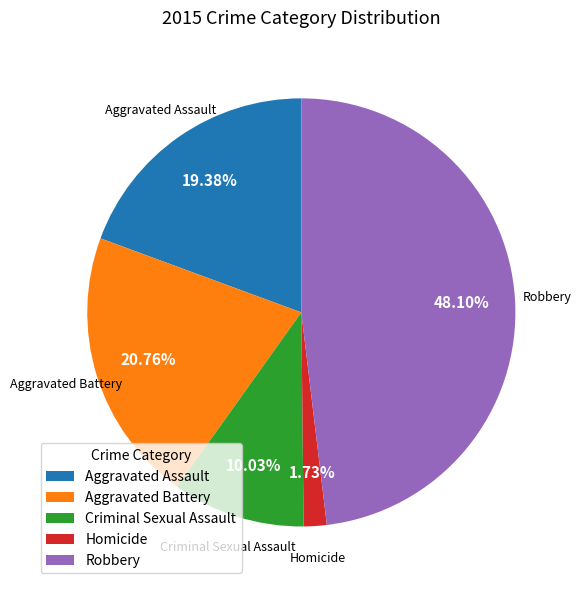

Between Criminal Sexual Assault and Robbery, which is larger?

Robbery